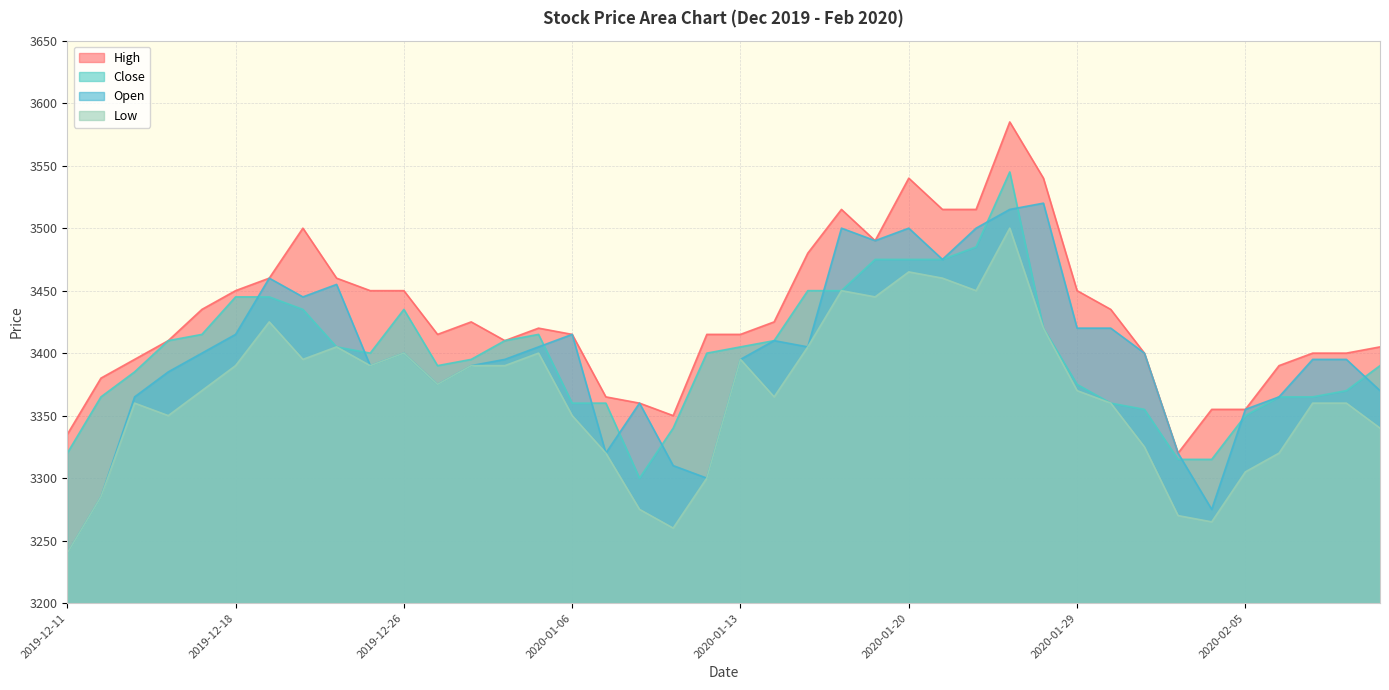

Is the value of Open at 2020-01-07 greater than the value of Low at 2020-02-04?

Yes